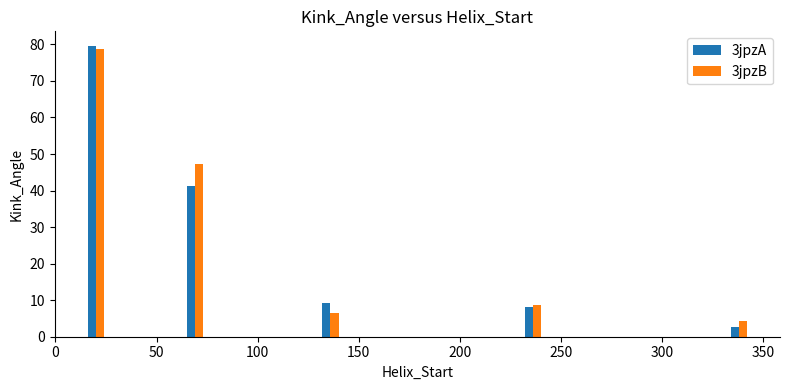

What is the smallest value displayed?

2.6